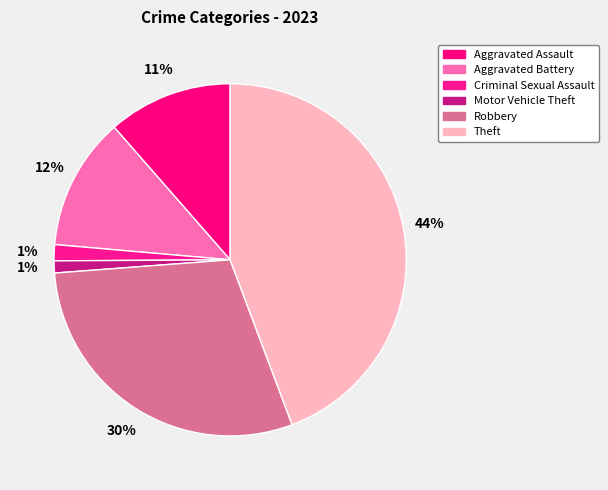

Does Motor Vehicle Theft account for over 50% of the chart?

No